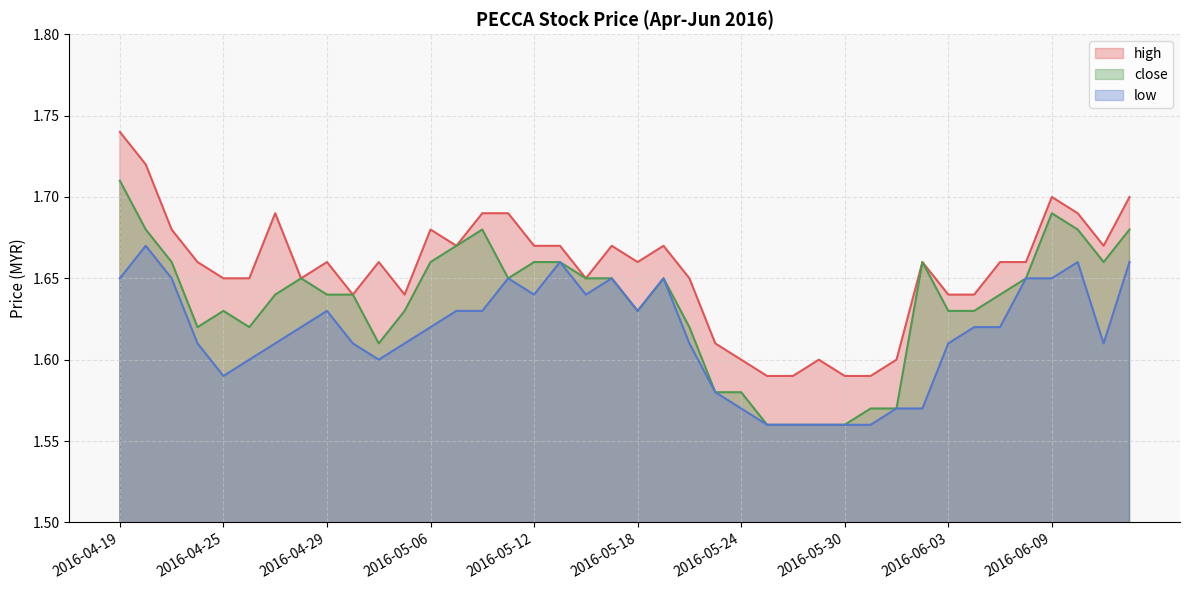

The value of high at 2016-05-12 is 0.4. True or false?

False